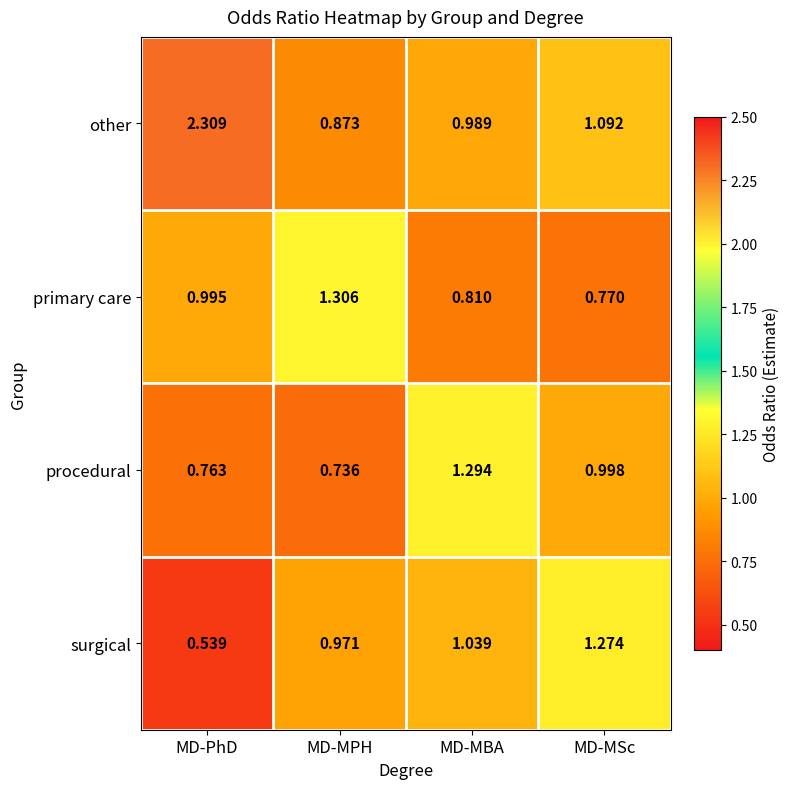

List the series in order of their peak value, lowest first.

surgical, procedural, primary care, other